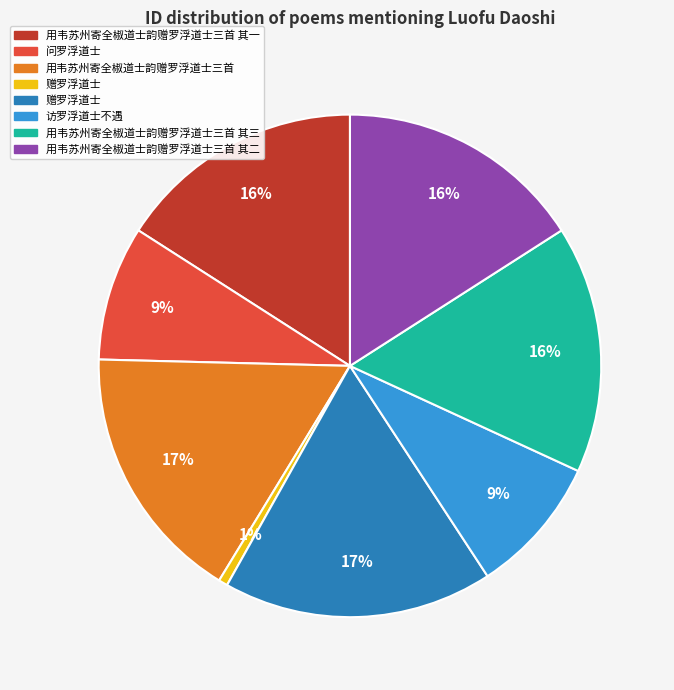

Is there any slice that represents more than half of the pie?

No